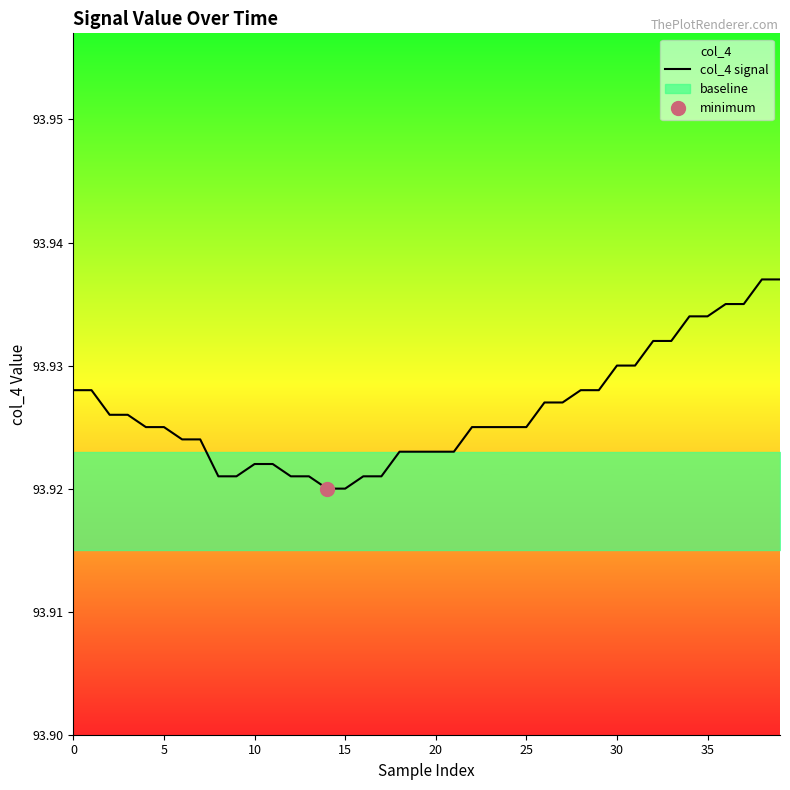

Is it true that the value at 29 is 93.9?

True